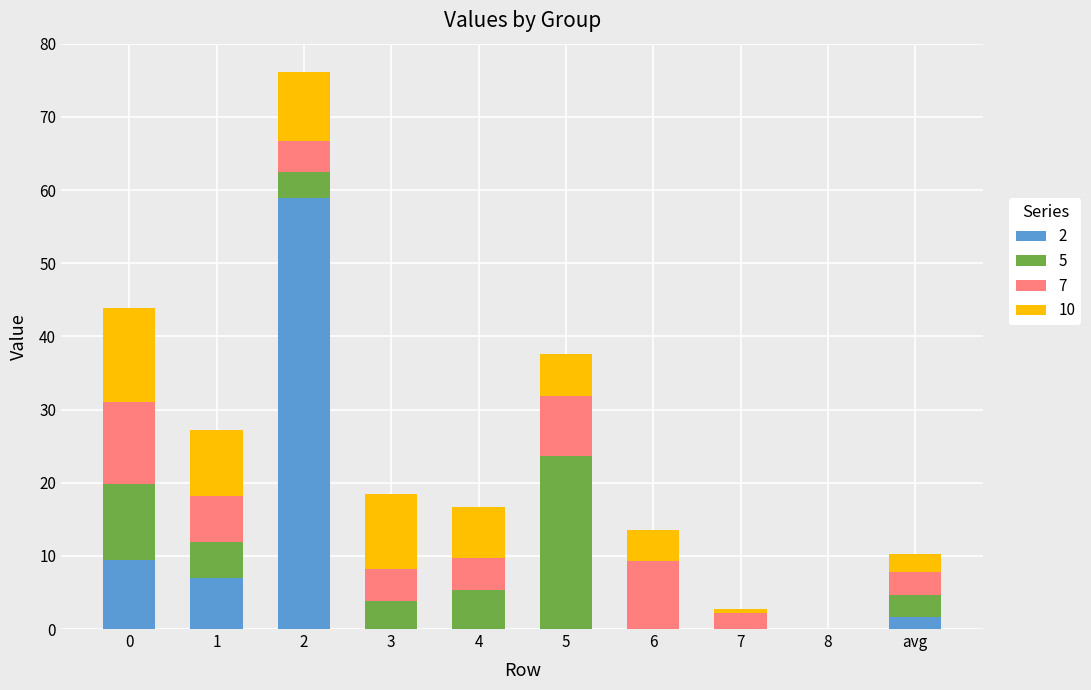

What are all the series names shown in the legend?

2, 5, 7, 10